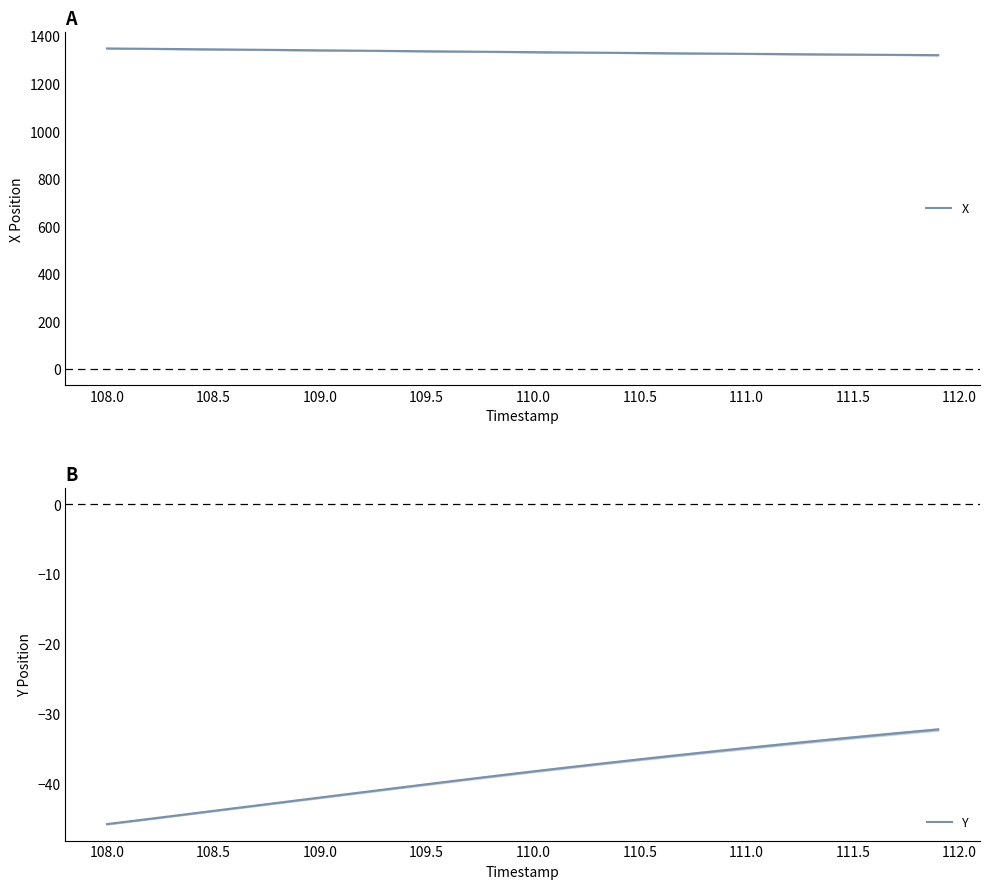

True or false: X has a value of 1339.8 at 109.0.

True